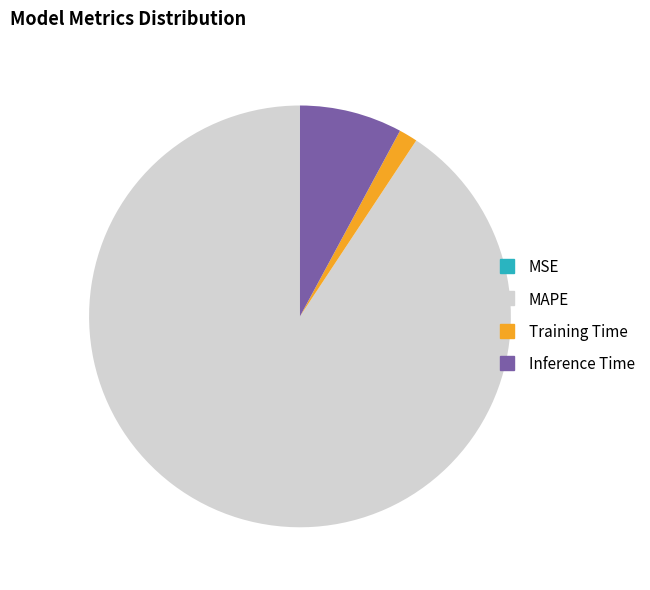

Which category accounts for the majority?

MAPE